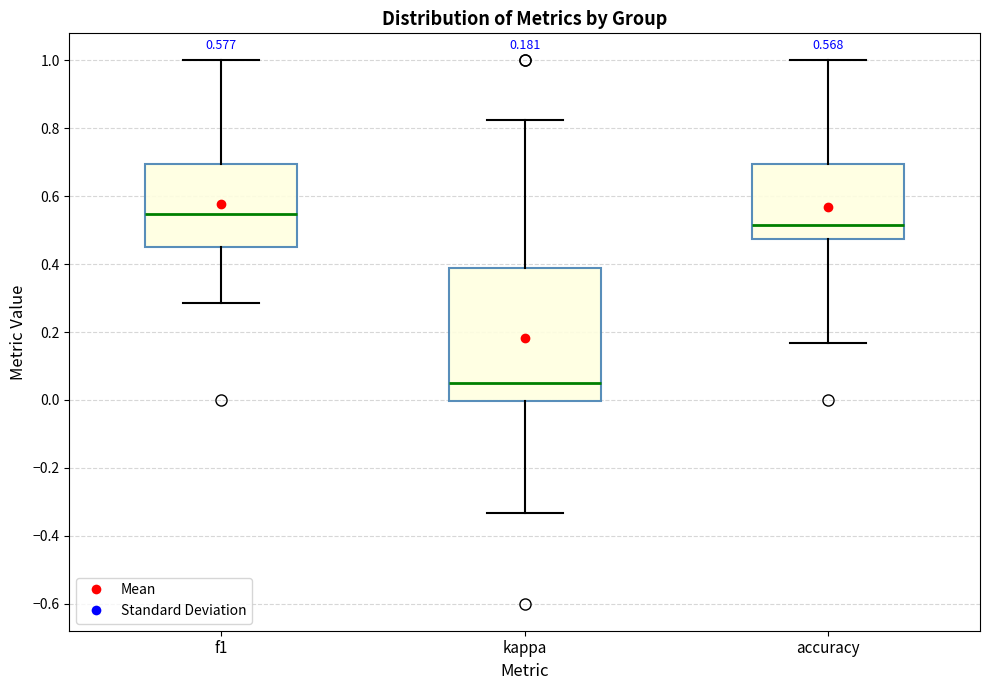

Which box is the tallest, from its lower edge to its upper edge?

kappa